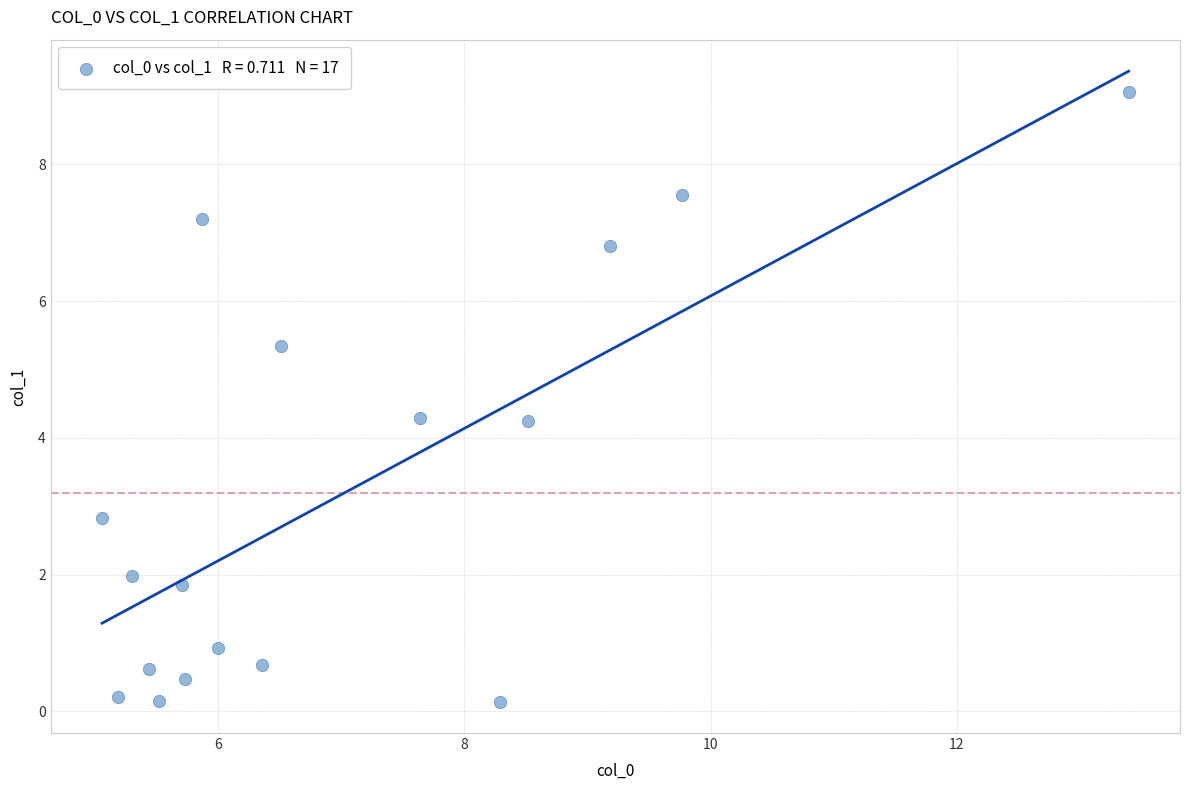

What is the range of Y values (max minus min)?

8.9